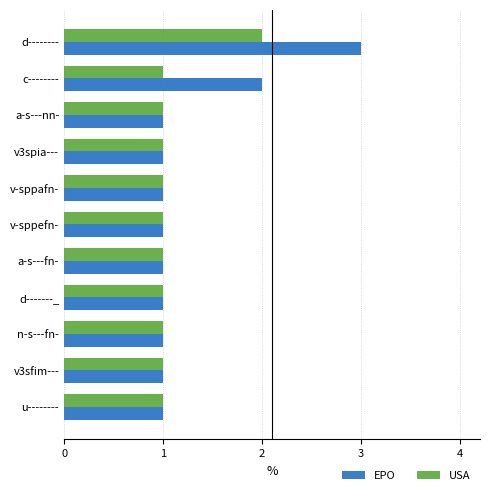

True or false: USA has a value of 1 at v3sfim---.

True